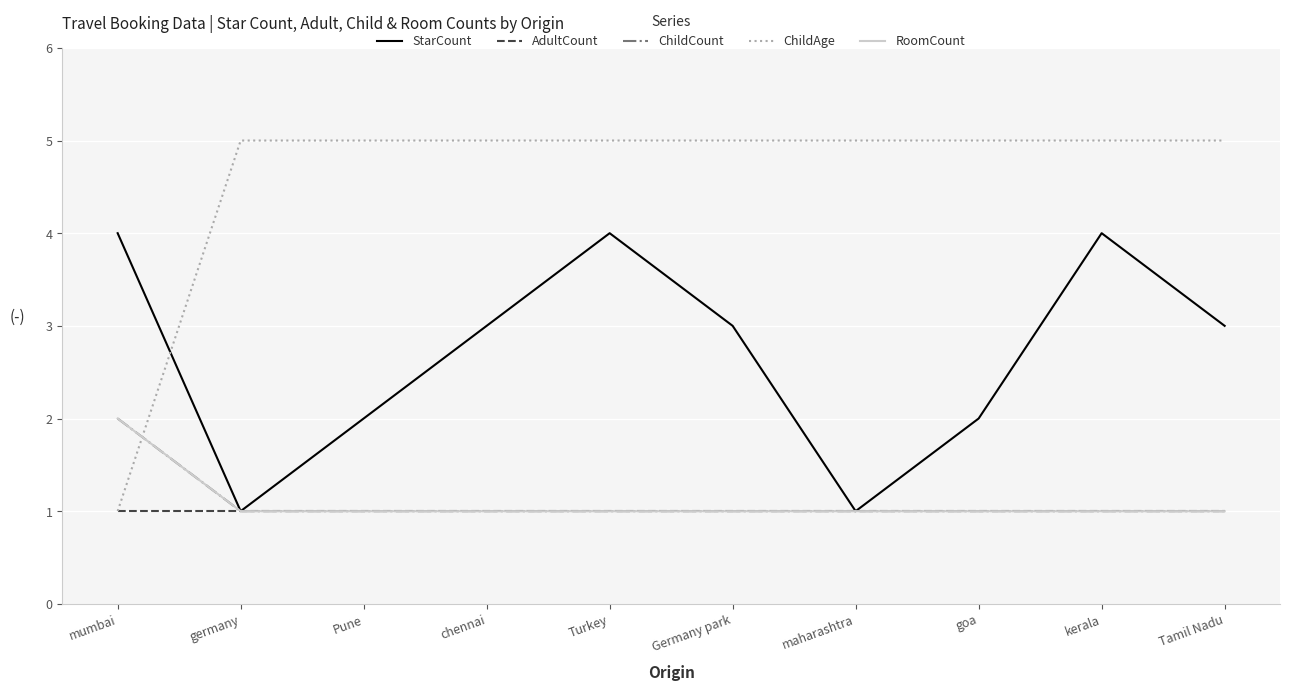

What is the label of the 5th point from the right?

Germany park